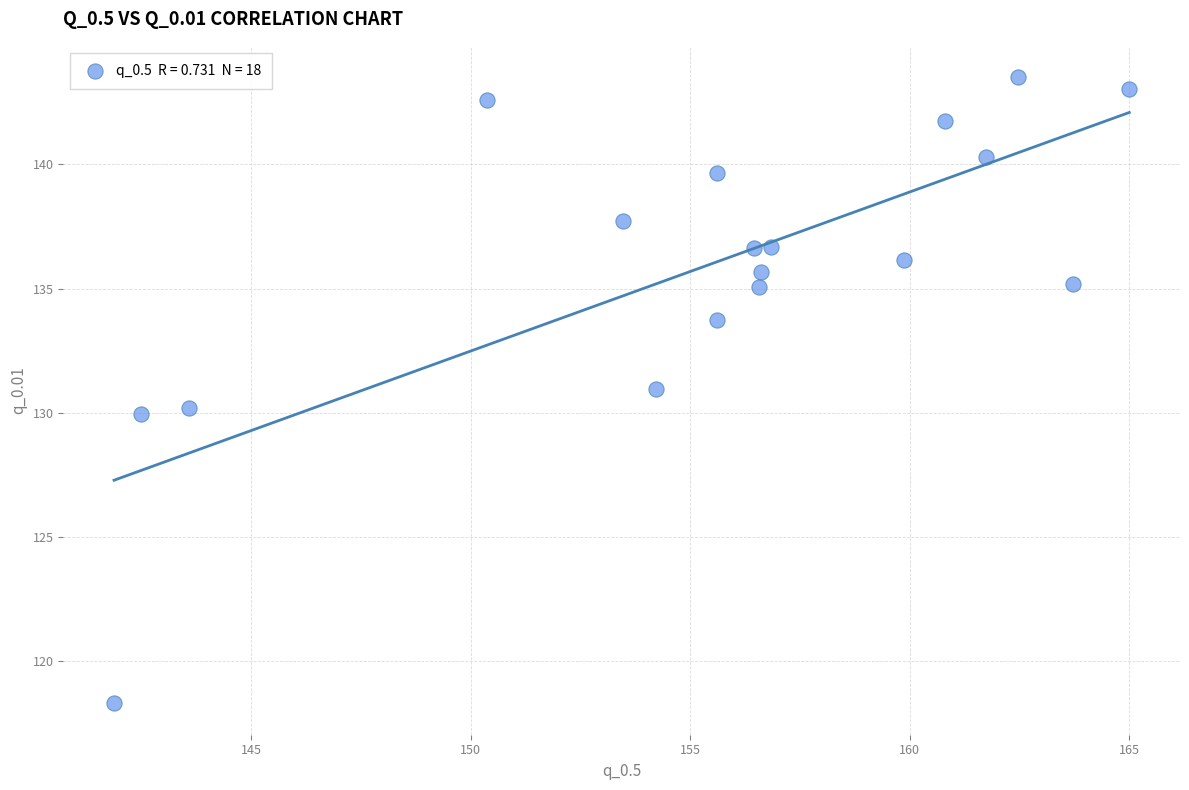

What is the range of X values (max minus min)?

23.1